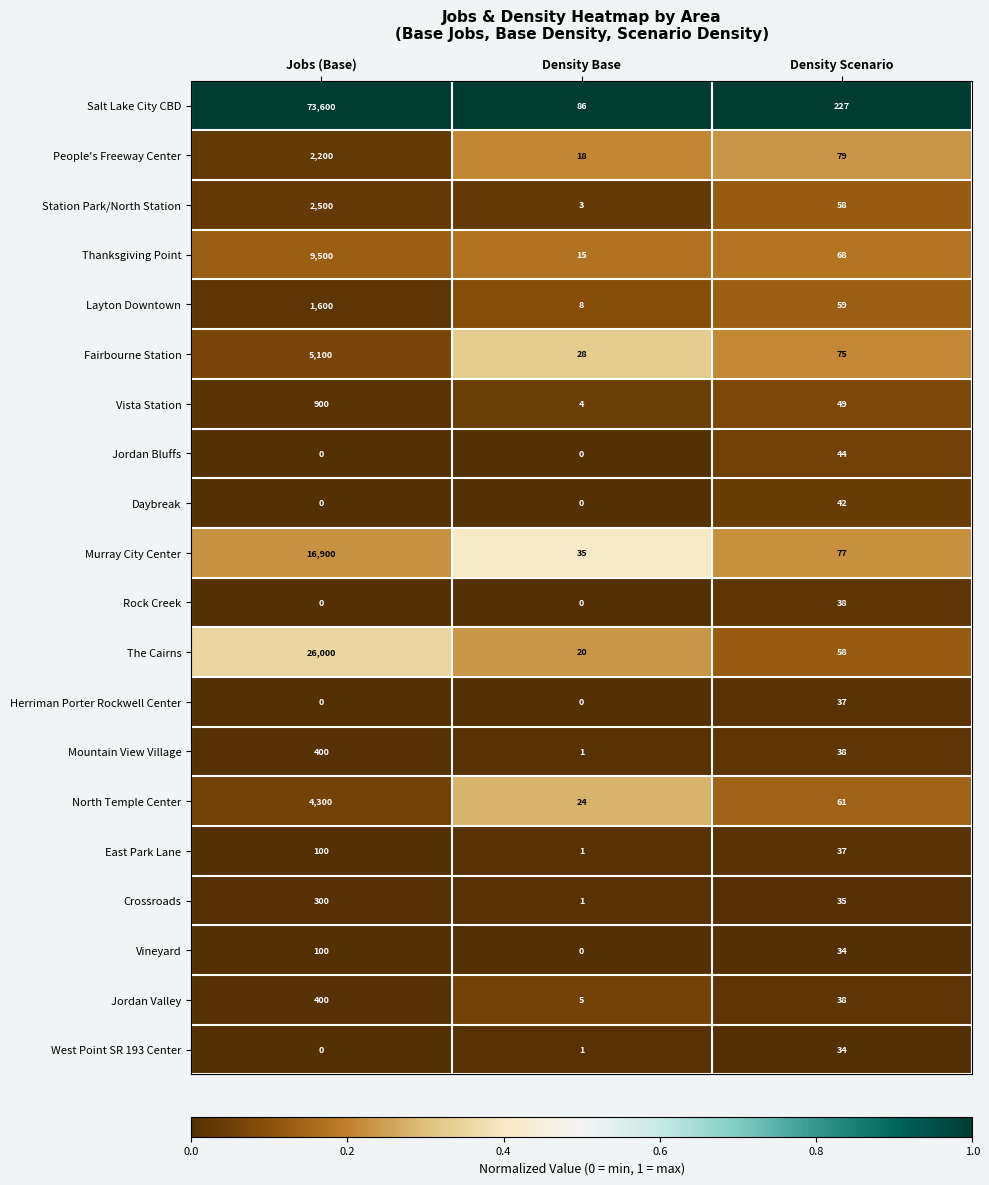

Which series has the largest range (max minus min)?

Salt Lake City CBD